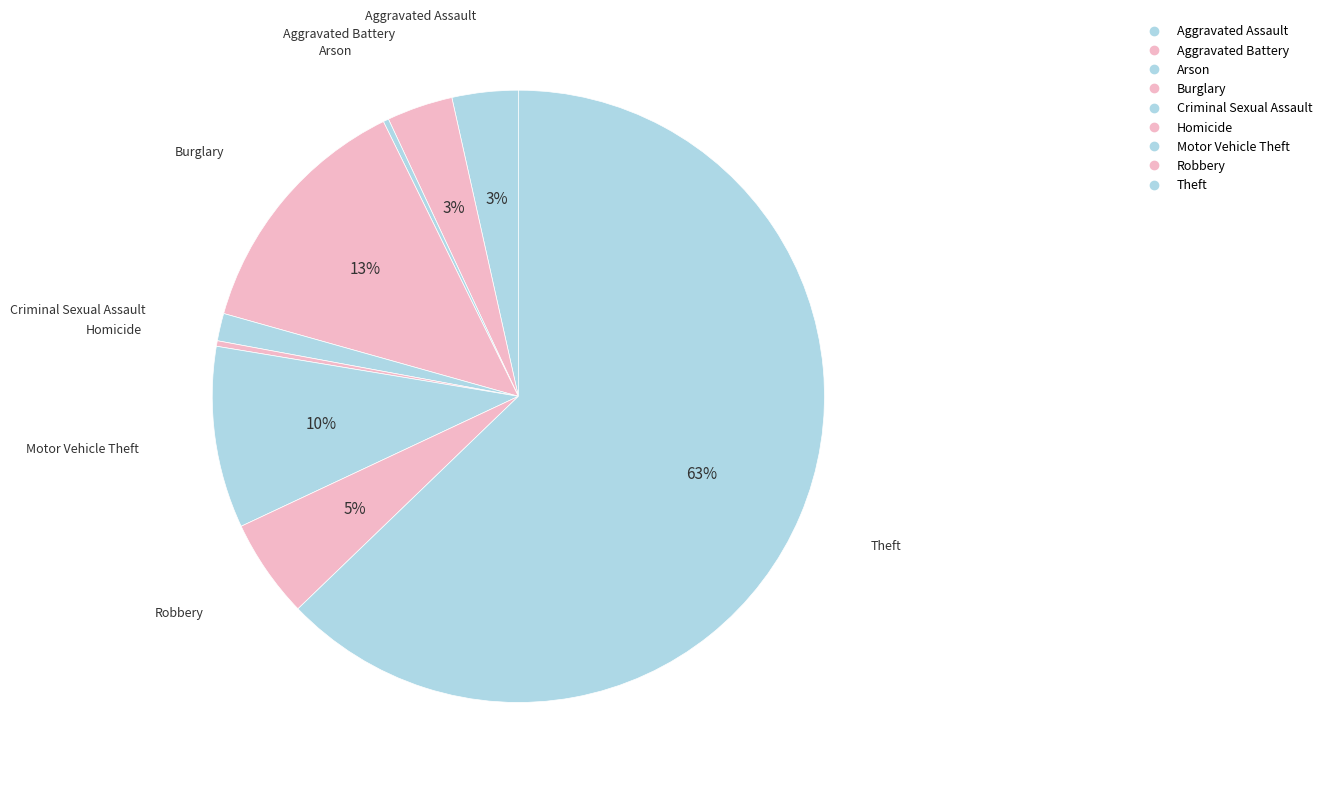

Is it true that Motor Vehicle Theft is 1% of the pie?

False